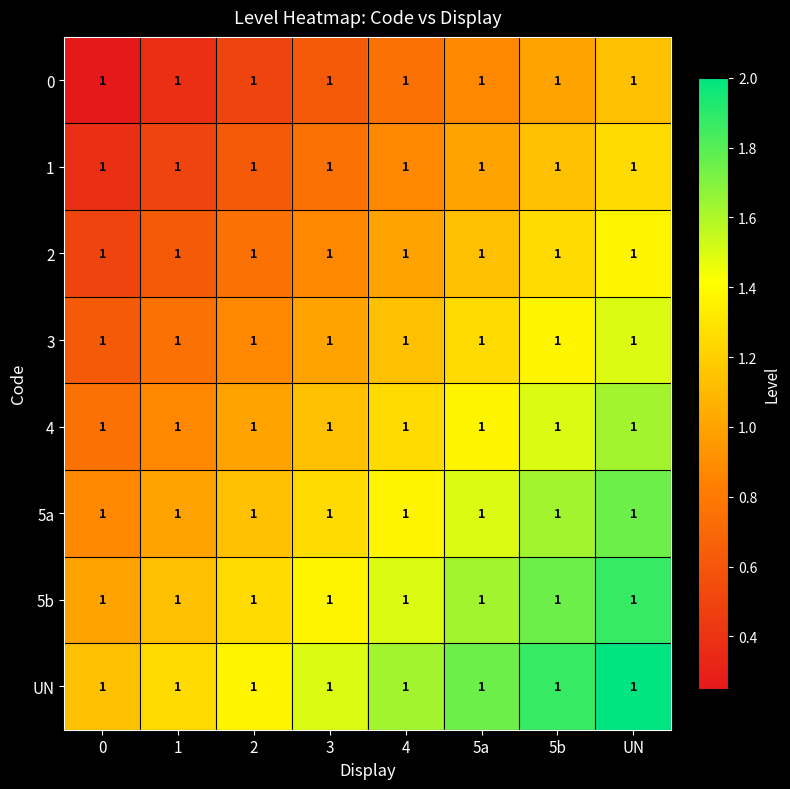

Rank the categories by 1 value from highest to lowest.

UN, 5b, 5a, 4, 3, 2, 1, 0